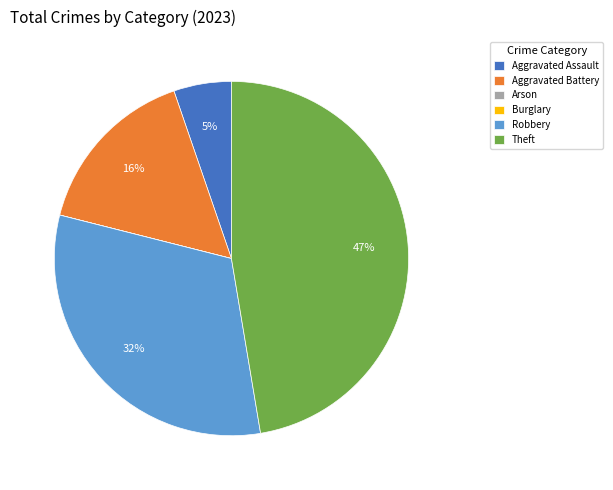

Combined, do Aggravated Battery and Robbery account for over 50%?

No